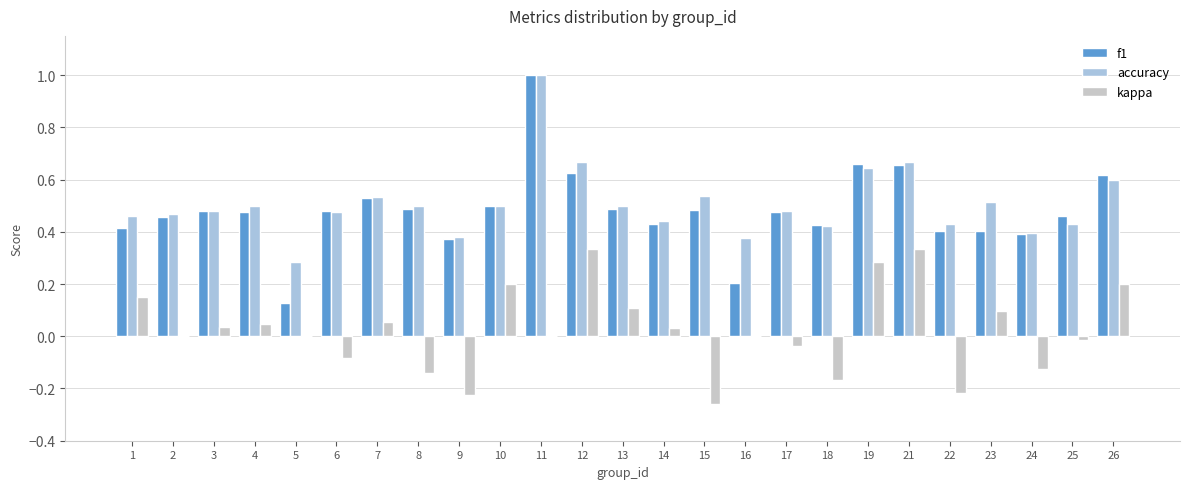

At which category is the sum across all series the highest?

11